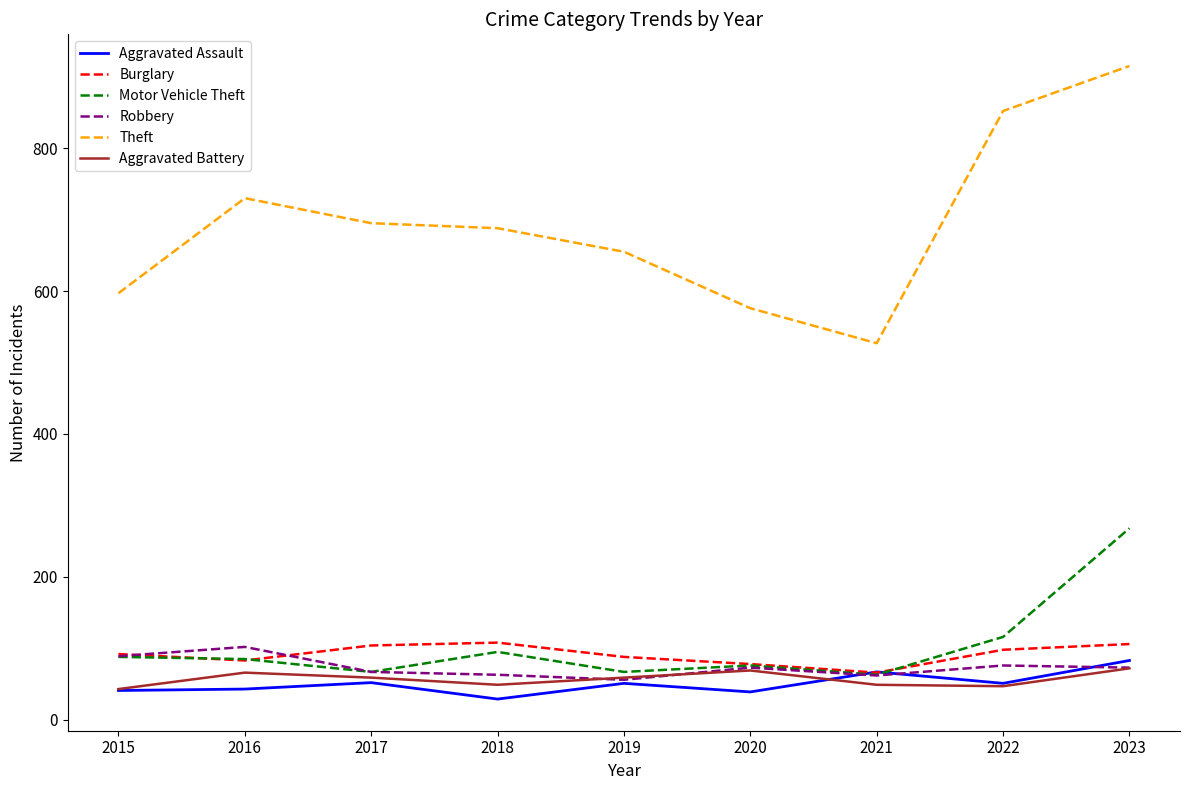

True or false: Robbery and Theft cross at least once.

False